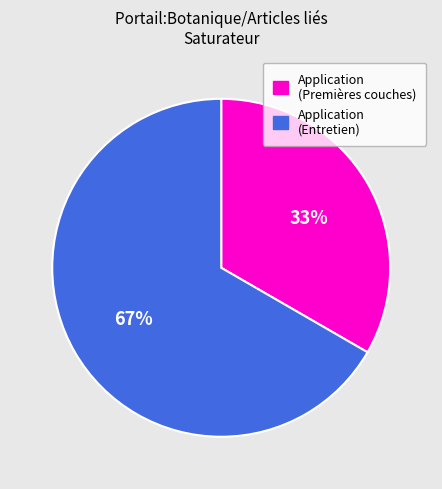

To the nearest percent, what is the average slice percentage?

50%